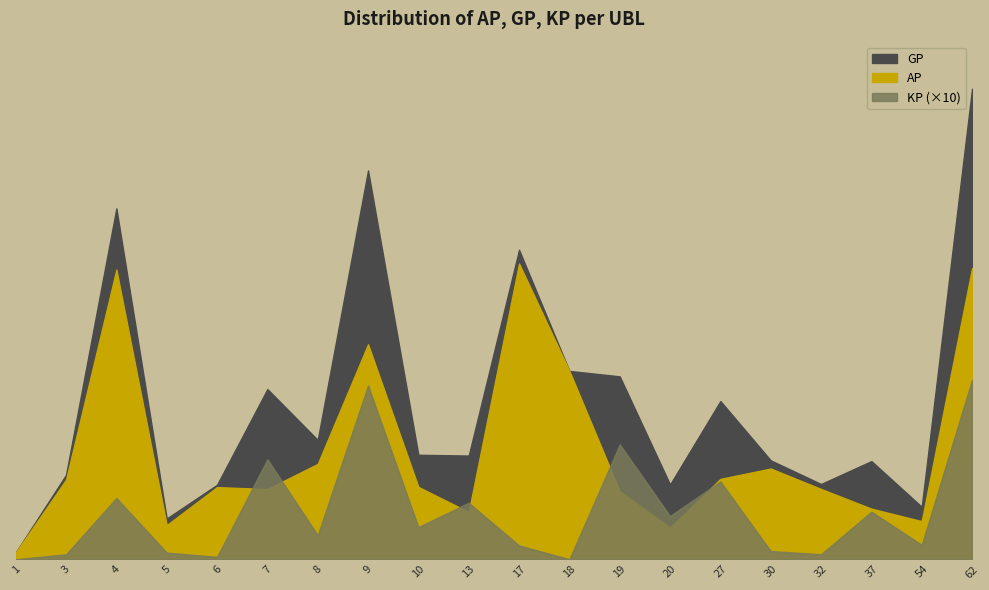

At which label does GP reach its peak?

62